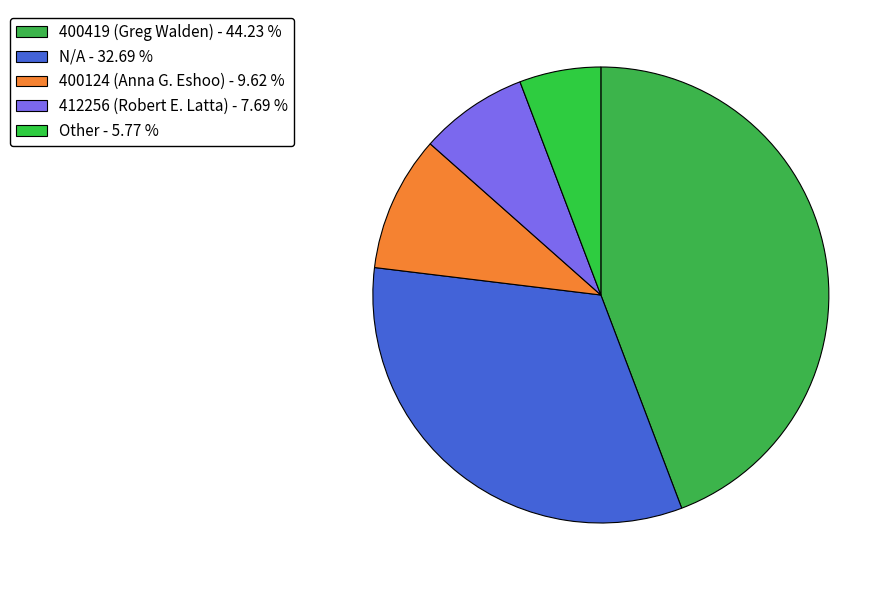

Is it true that 400419 (Greg Walden) is 44% of the pie?

True